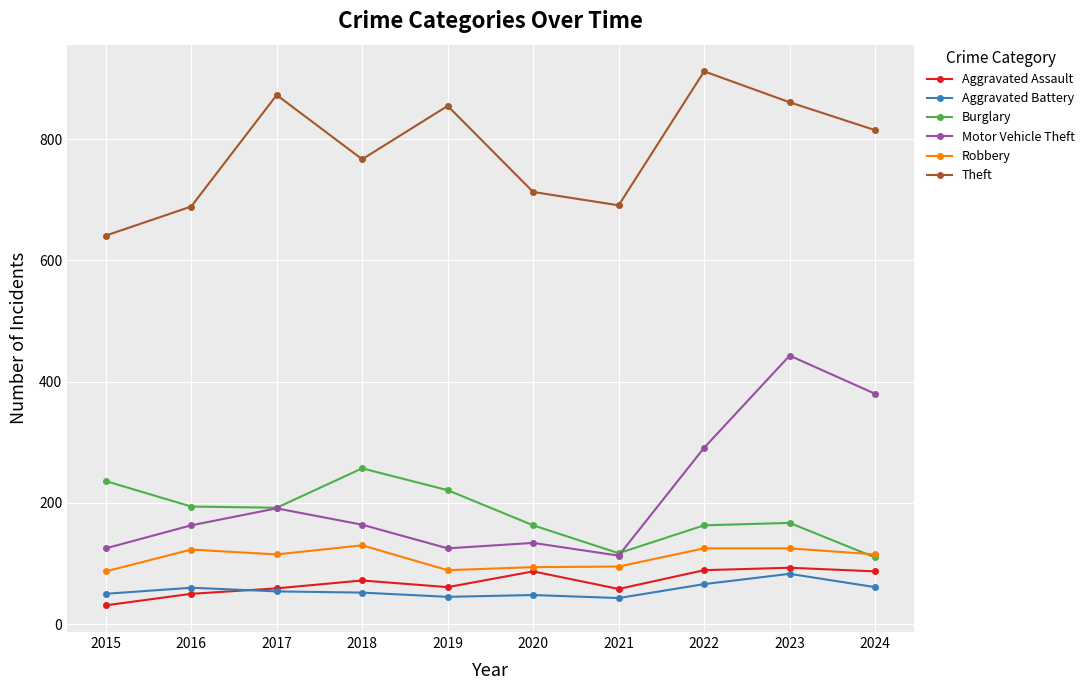

What is the difference between the Aggravated Assault values at 2020 and 2022?

2